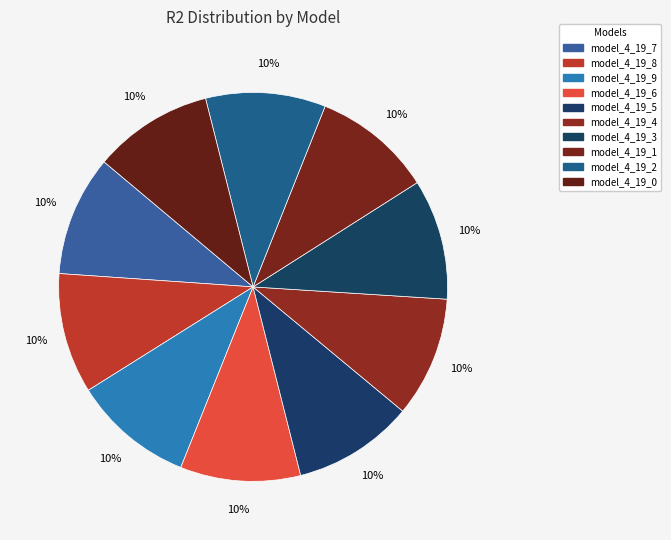

Count the number of slices in the pie.

10